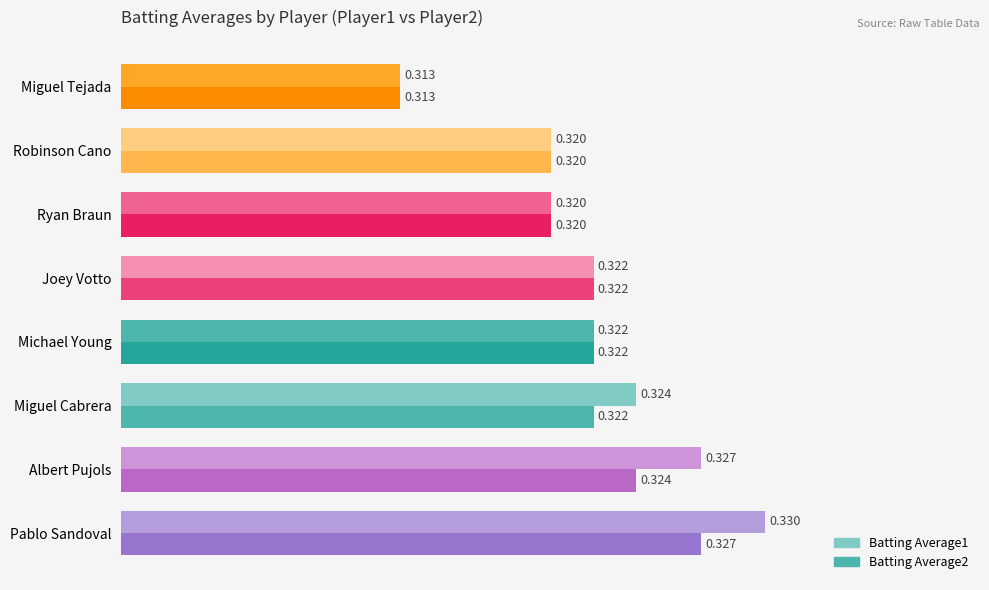

How many categories are shown in the chart?

8